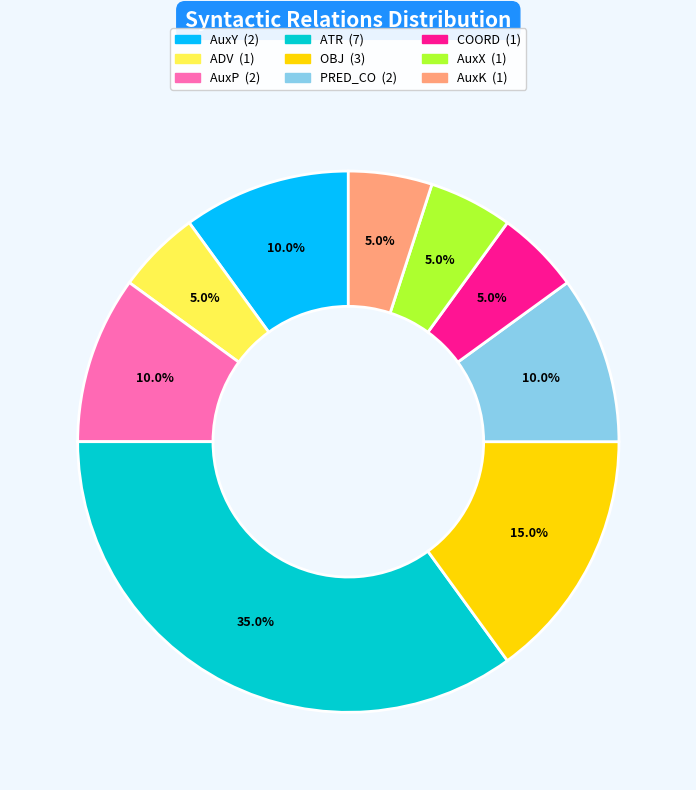

To the nearest percent, what portion does OBJ represent?

15%